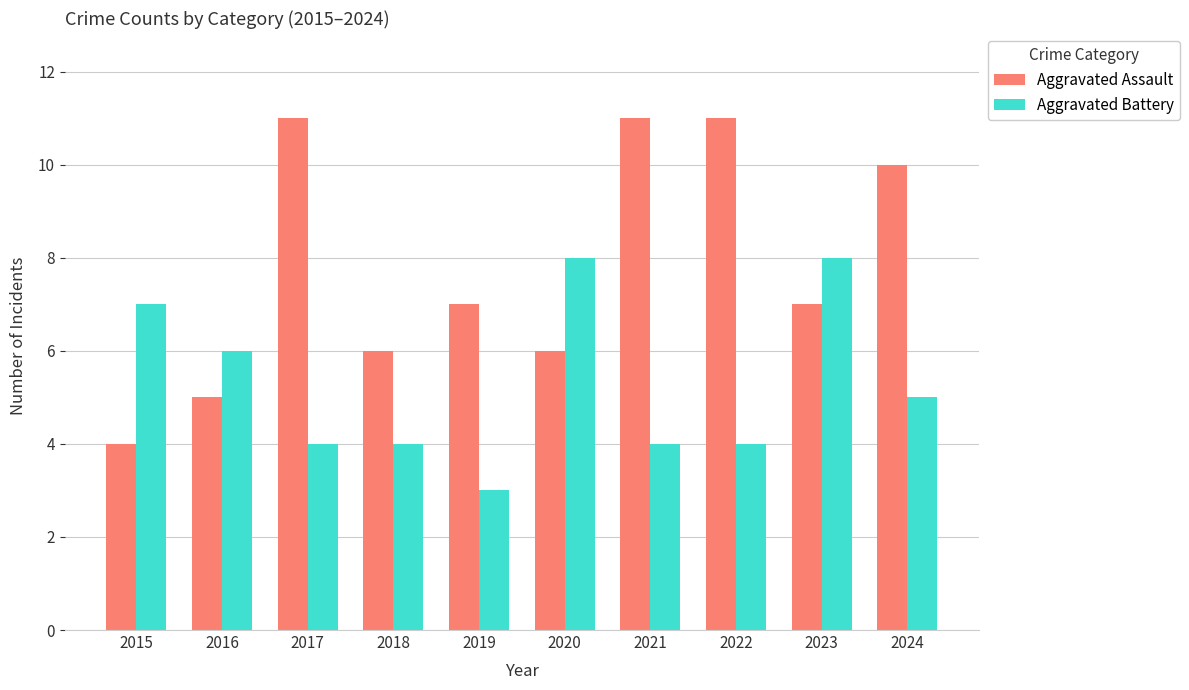

List the series in order of their overall mean, highest first.

Aggravated Assault, Aggravated Battery